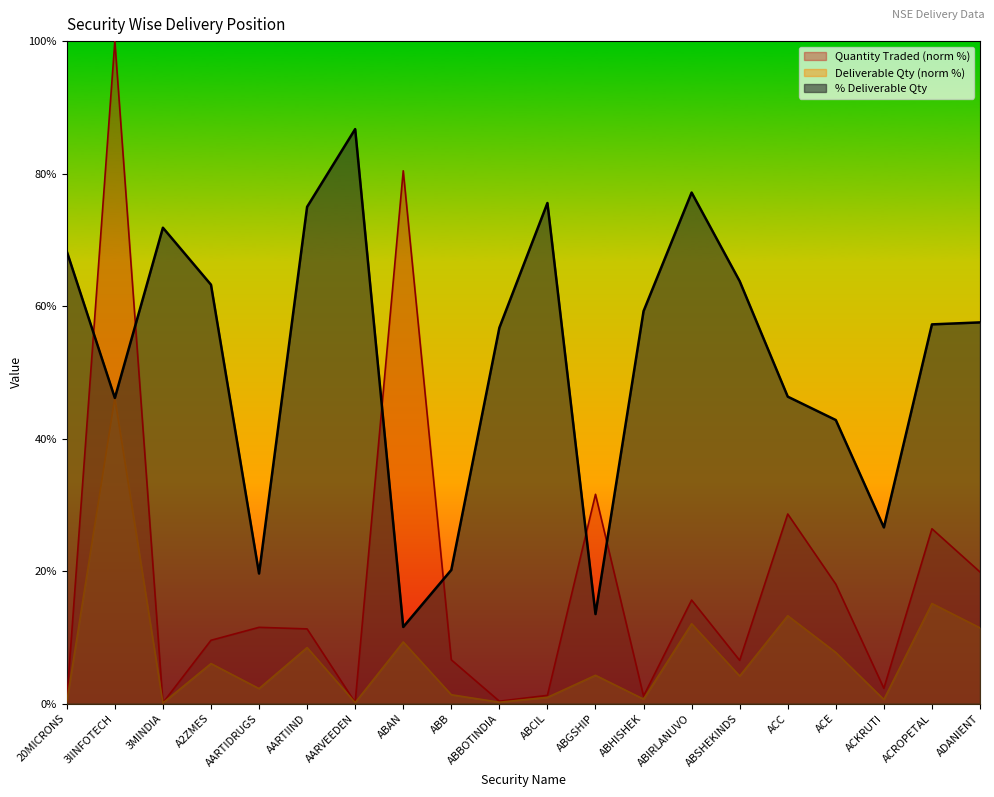

Which series has the largest range (max minus min)?

Quantity Traded (norm %)